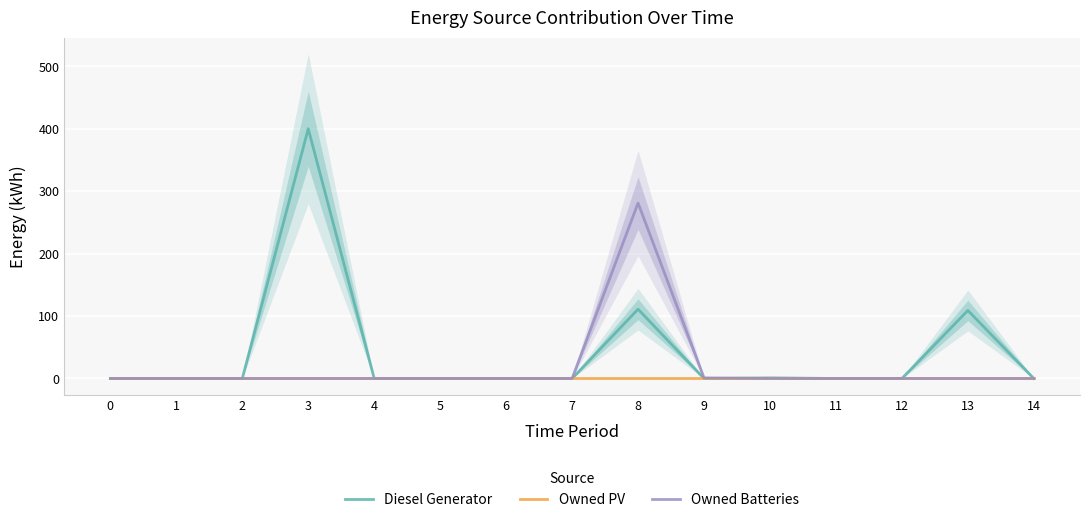

At 7, list the series in order from smallest to largest.

Diesel Generator, Owned PV, Owned Batteries